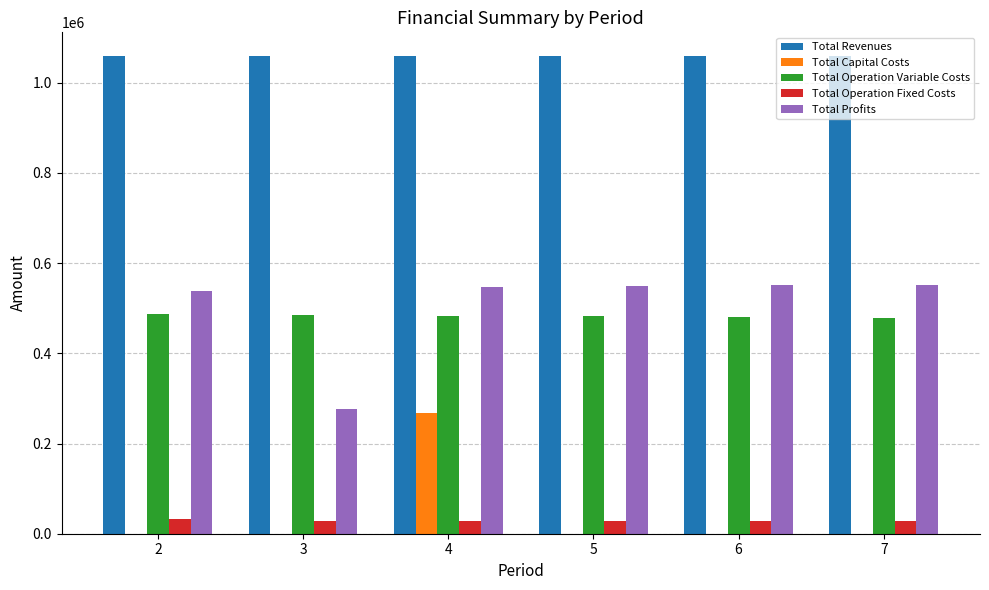

What is the maximum value for Total Capital Costs?

268800.0